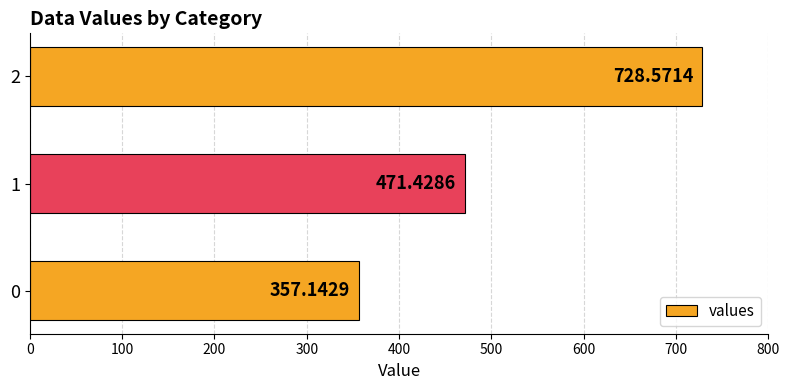

Where is the data nearest to the value 542?

1